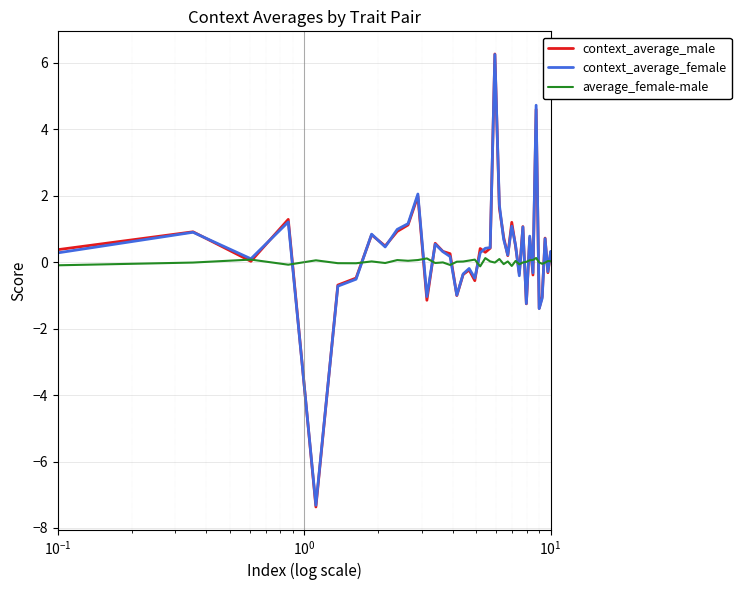

What is the highest value of the context_average_male series?

6.3